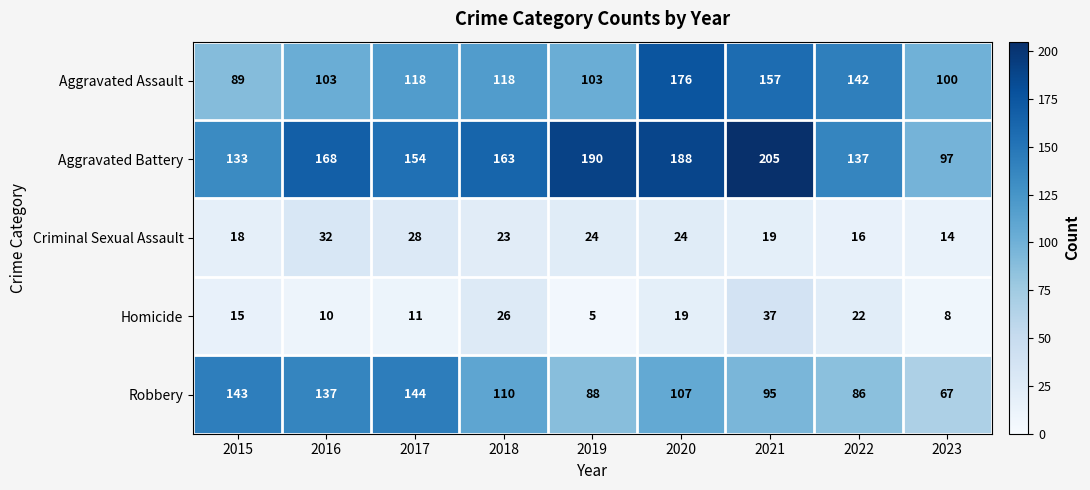

Which series has the widest spread of values?

Aggravated Battery